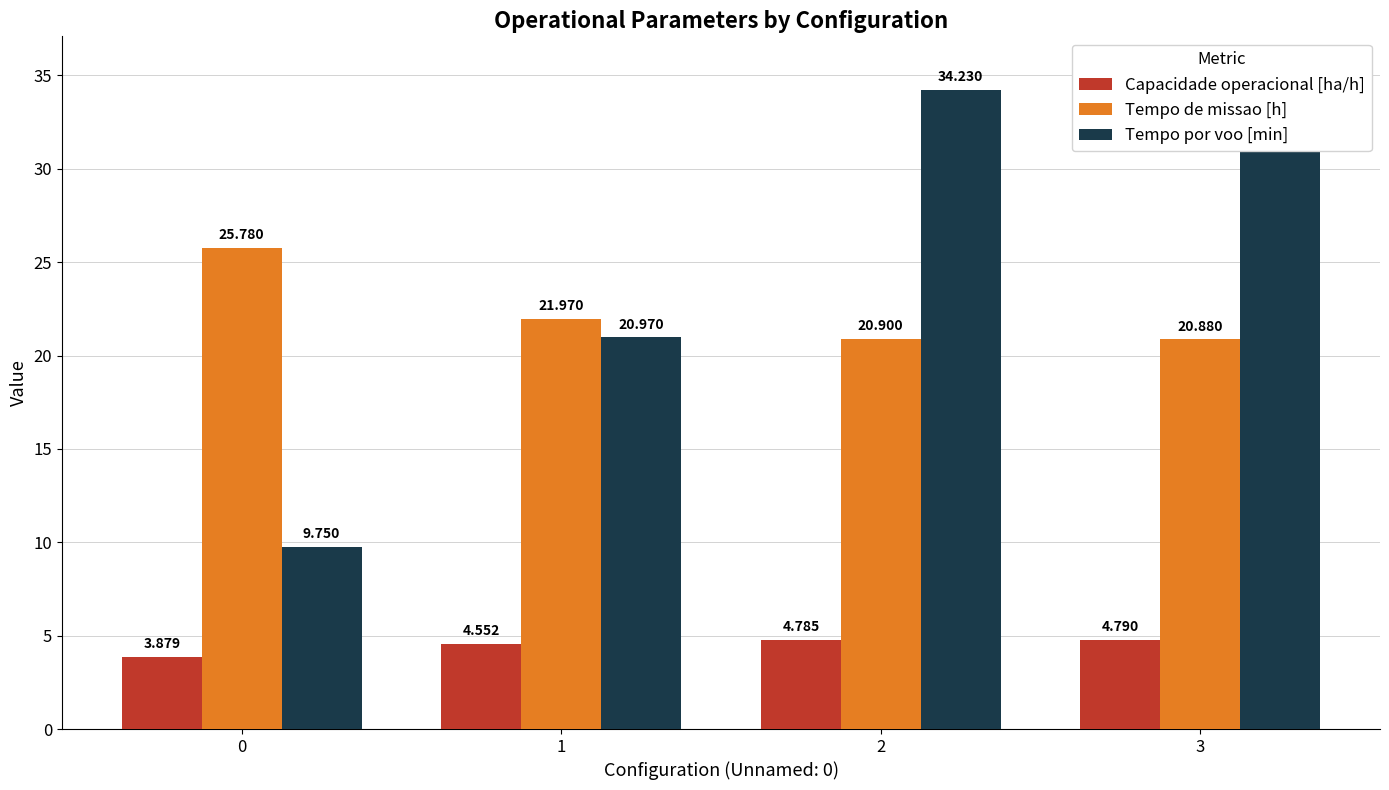

What is the difference between the Tempo por voo [min] values at 3 and 0?

25.6